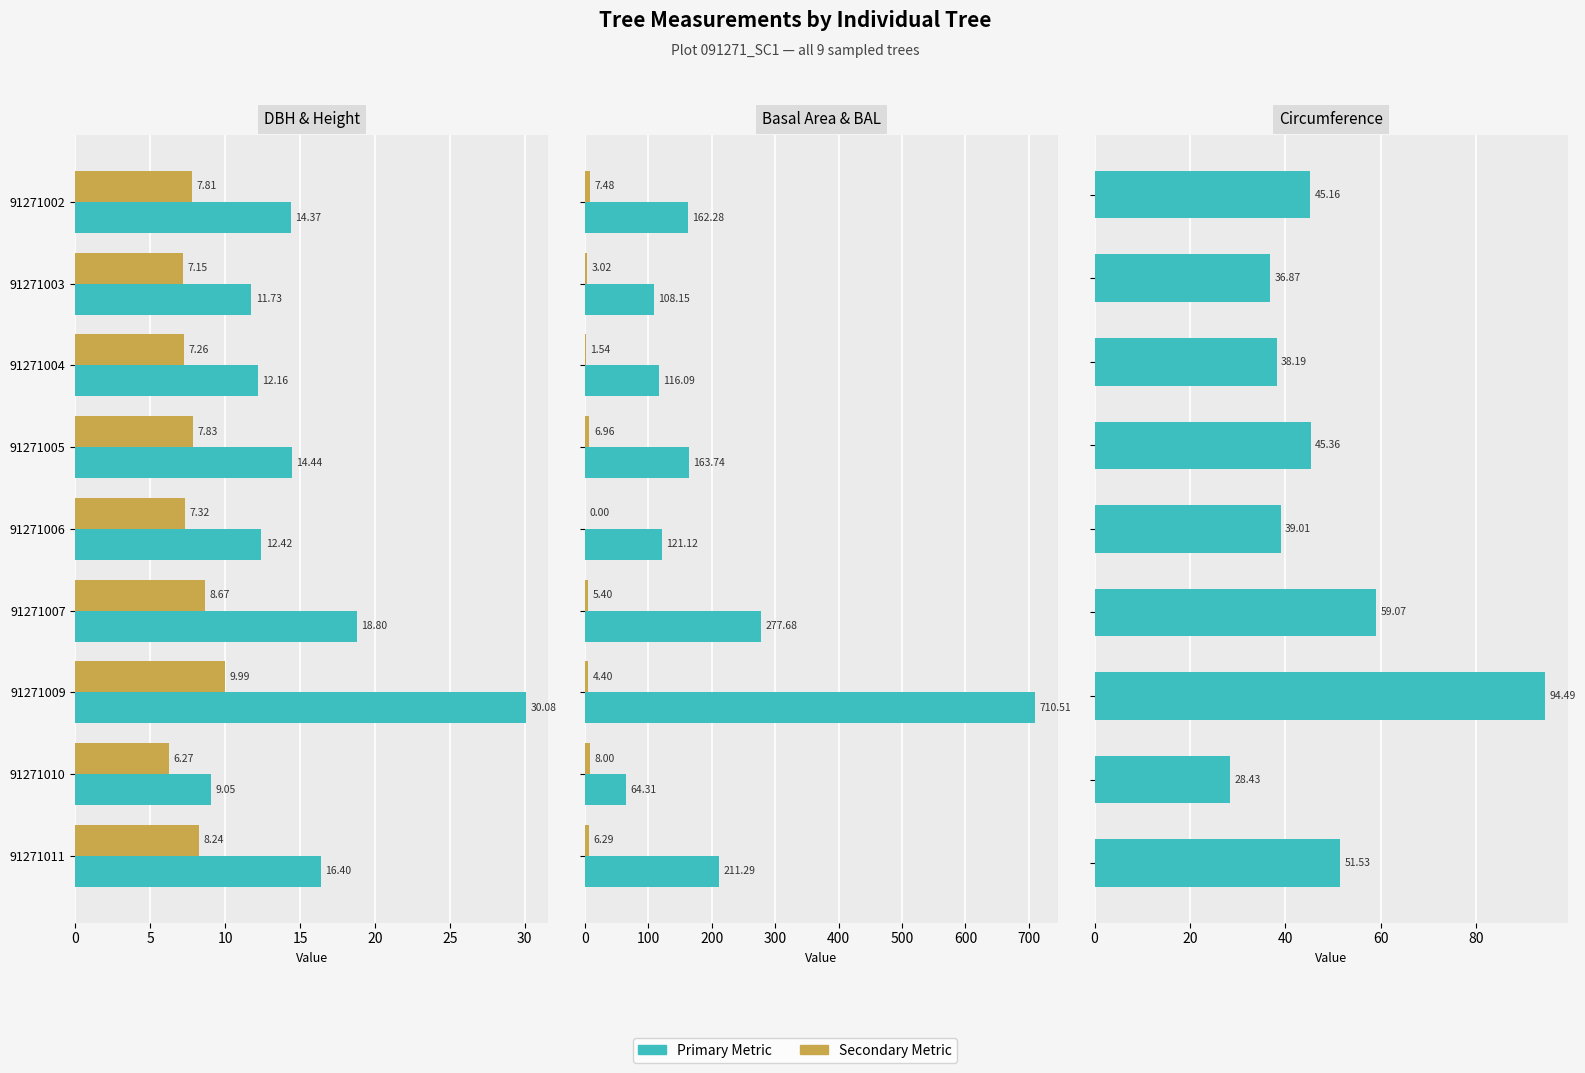

How many groups of bars are there?

9